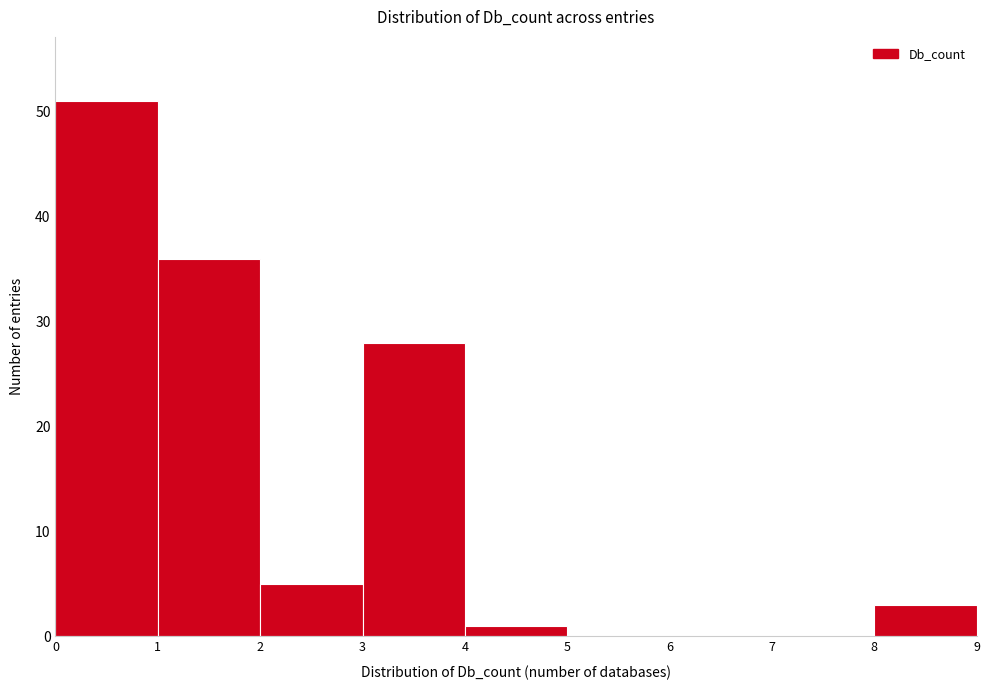

Reading left to right, list all the values displayed in this chart.

0=51	1=36	2=5	3=28	4=1	5=0	6=0	7=0	8=3